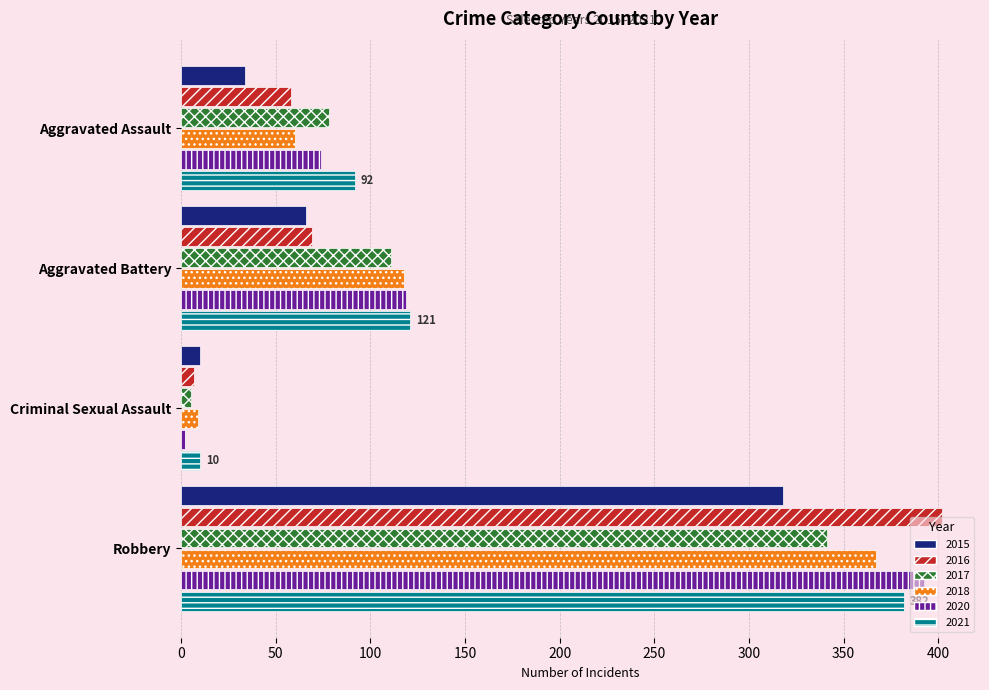

What is the total value across all series at Criminal Sexual Assault?

43